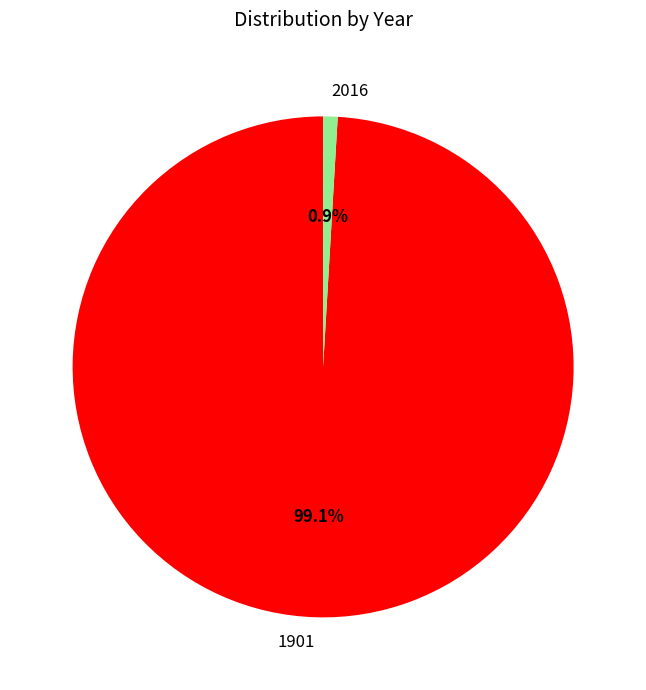

What portion of the pie excludes 2016?

99.1%